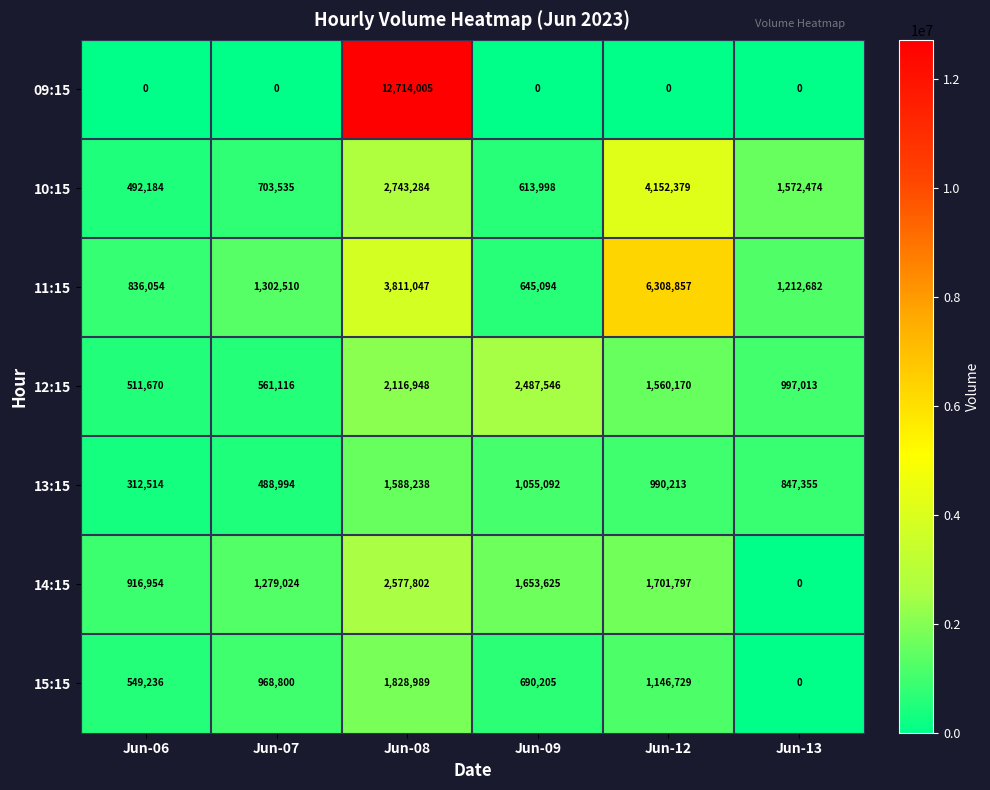

At which category is the sum across all series the highest?

Jun-08